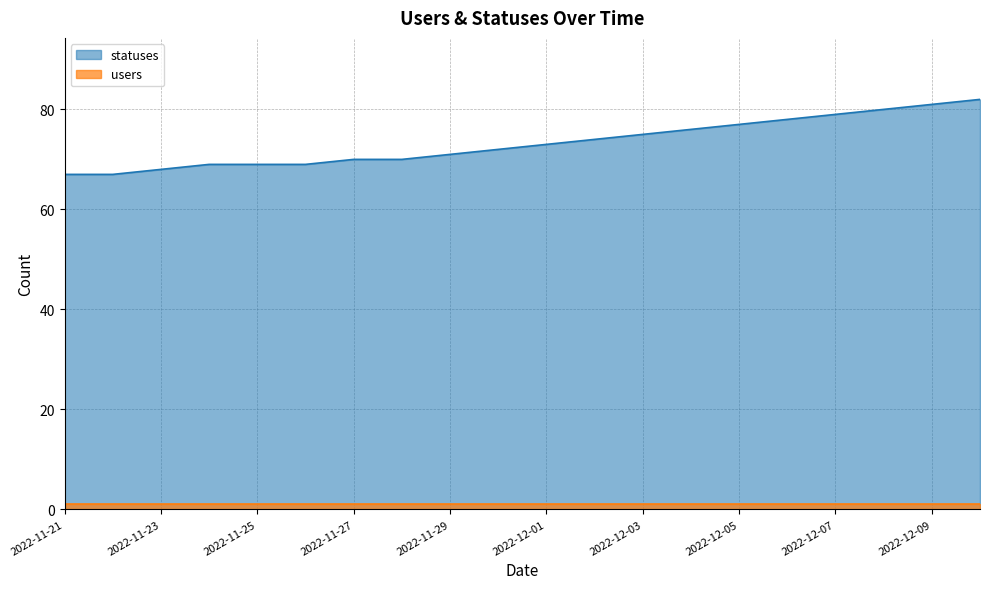

Where does the data first go above 73?

2022-12-02